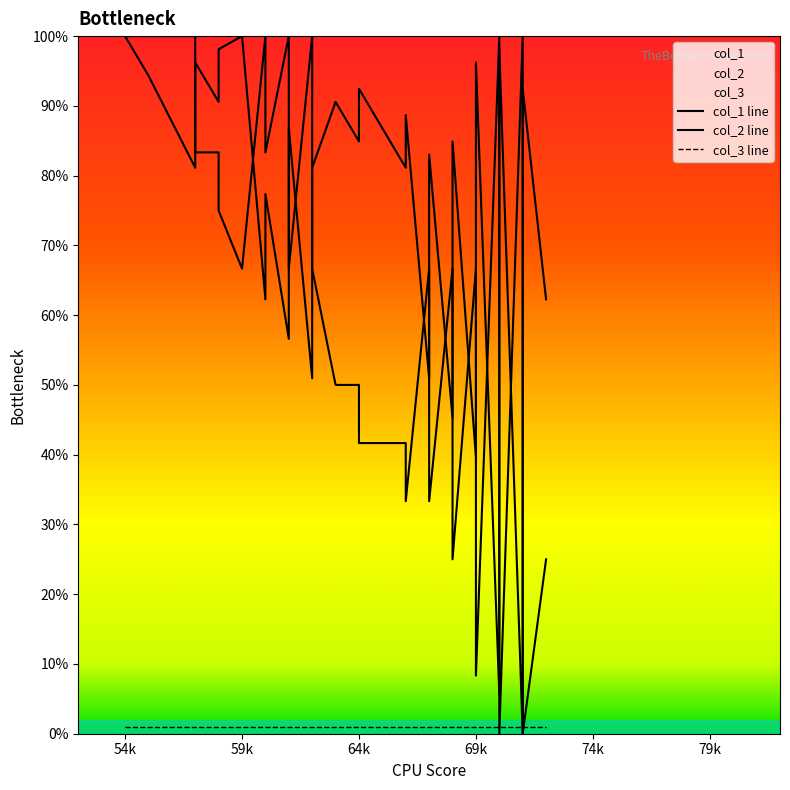

List the series in order of their overall mean, lowest first.

col_3 line, col_2 line, col_1 line